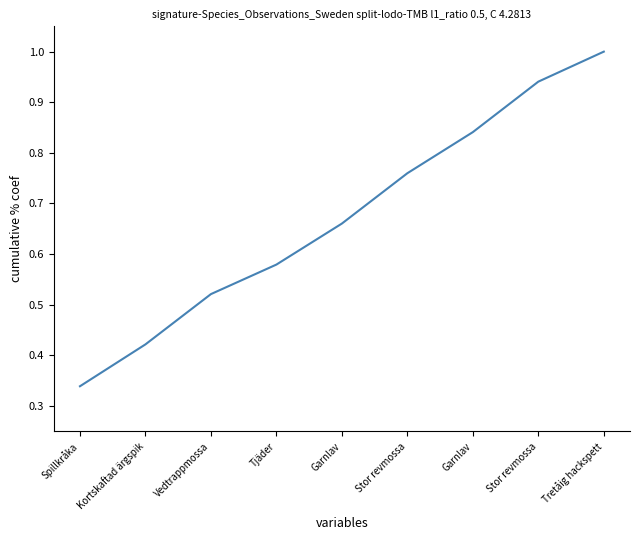

Reading left to right, what are all the values shown in this chart?

0.3	0.4	0.5	0.6	0.7	0.8	0.8	0.9	1.0